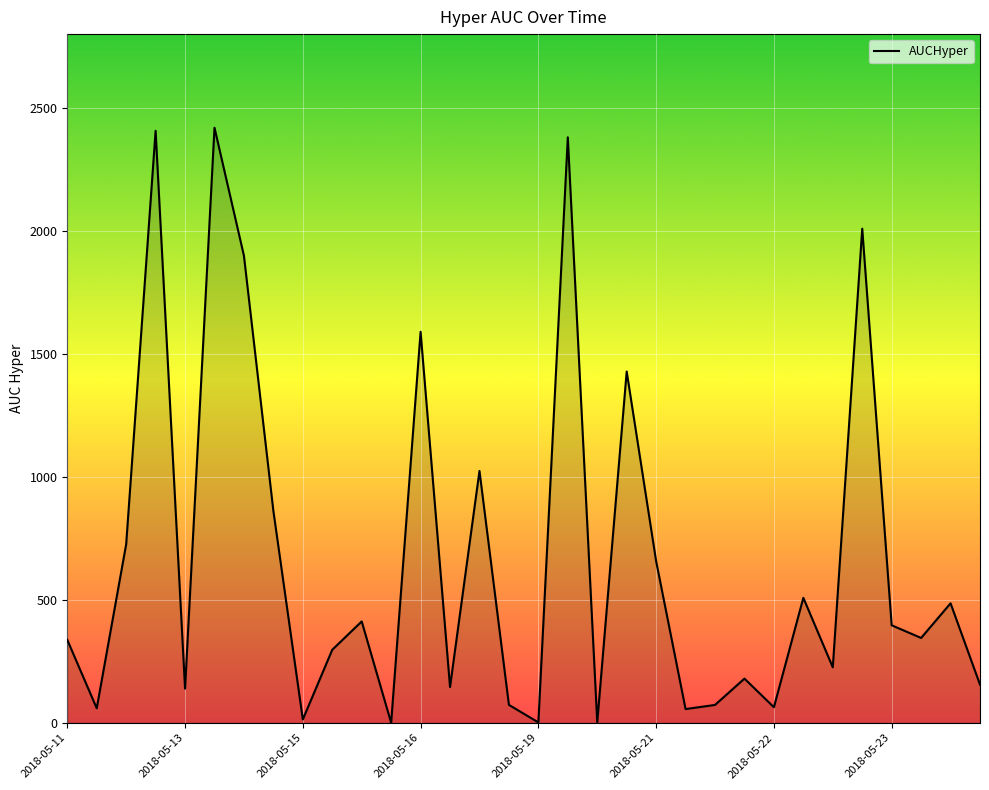

Is this an area chart (filled region under the line)?

Yes